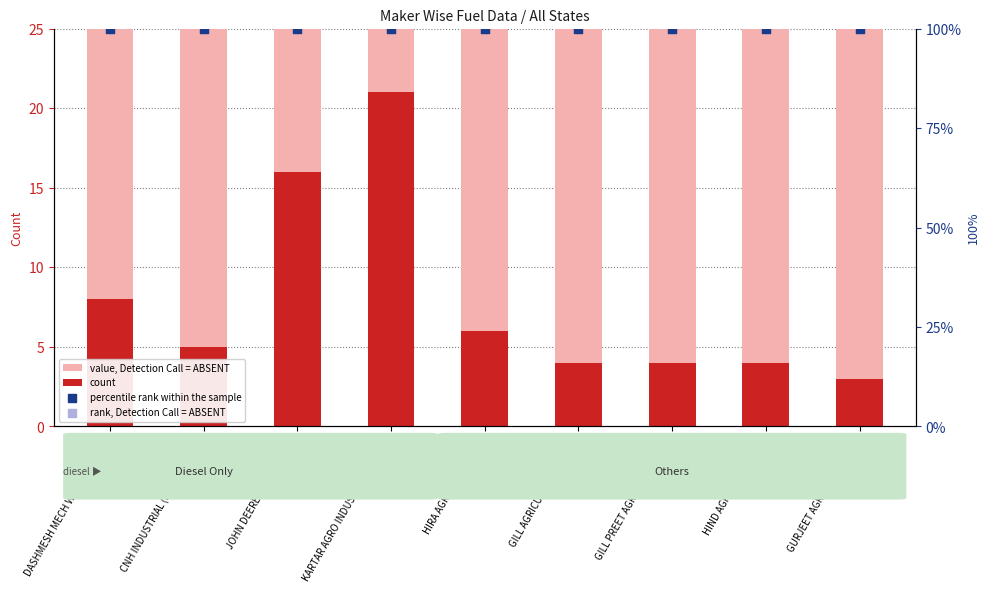

At how many categories does at least one series exceed 76?

9